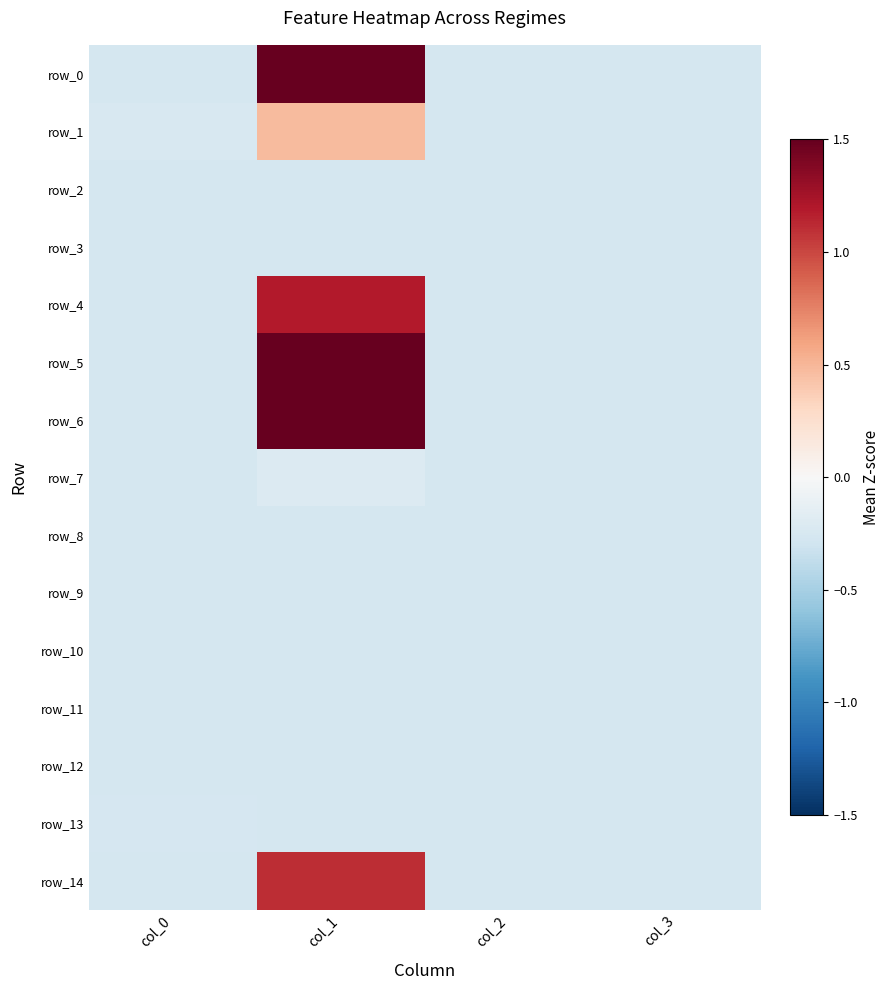

What is the greatest value displayed?

6.3